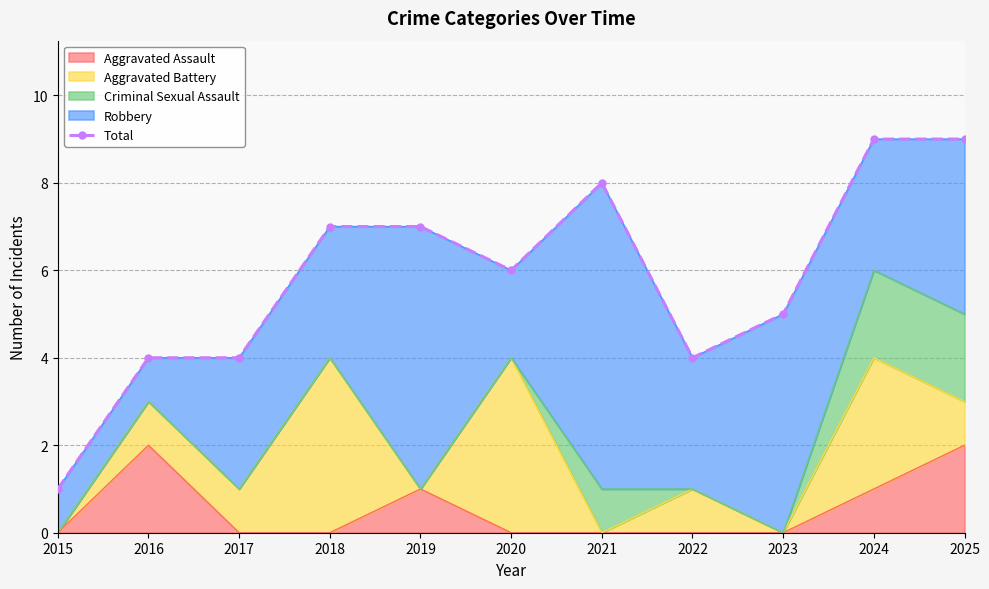

Reading left to right, extract all data points from this chart.

2015=1	2016=4	2017=4	2018=7	2019=7	2020=6	2021=8	2022=4	2023=5	2024=9	2025=9